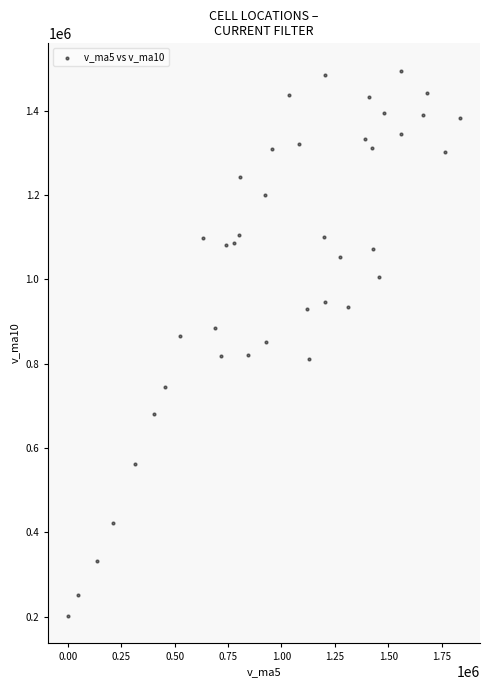

What is the range of X values (max minus min)?

1837848.5